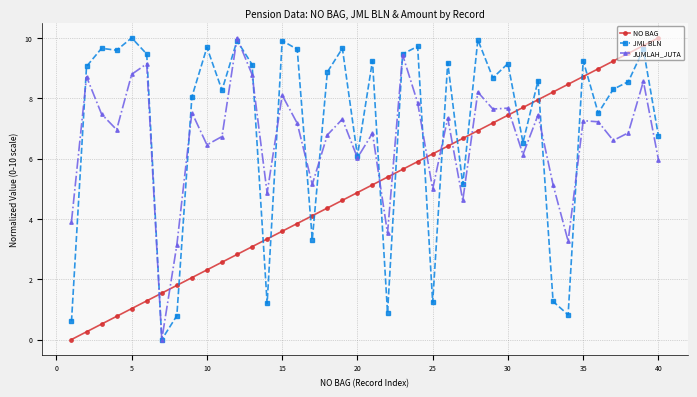

True or false: NO BAG and JUMLAH_JUTA cross at least once.

True